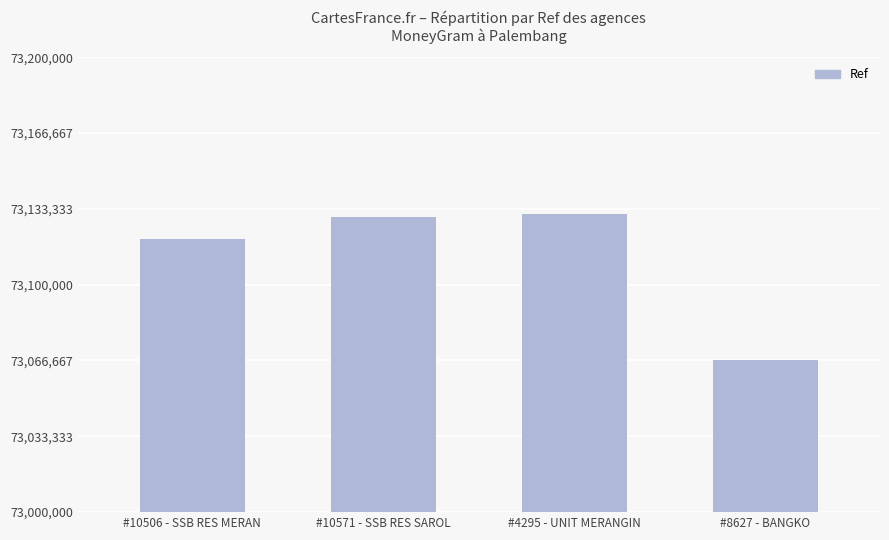

Does the chart contain any negative values?

No